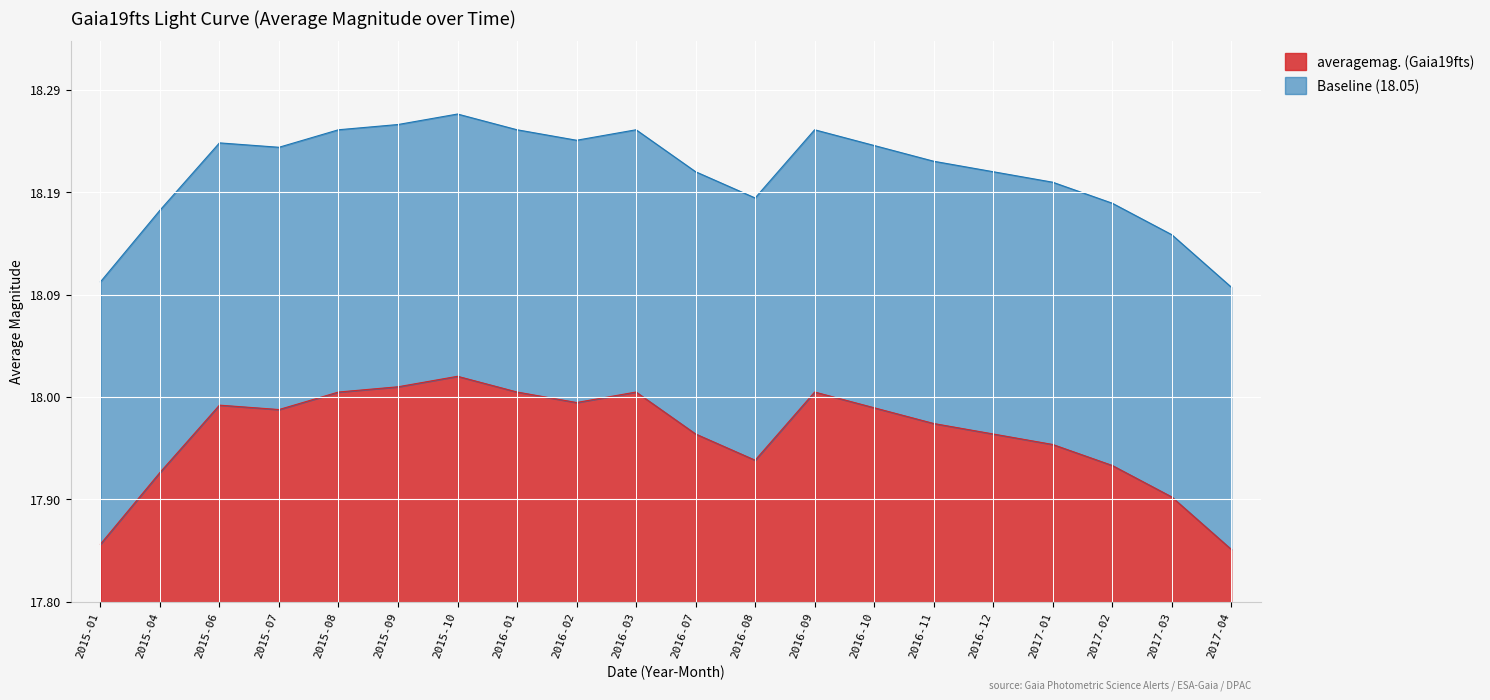

What is the average value?

0.2